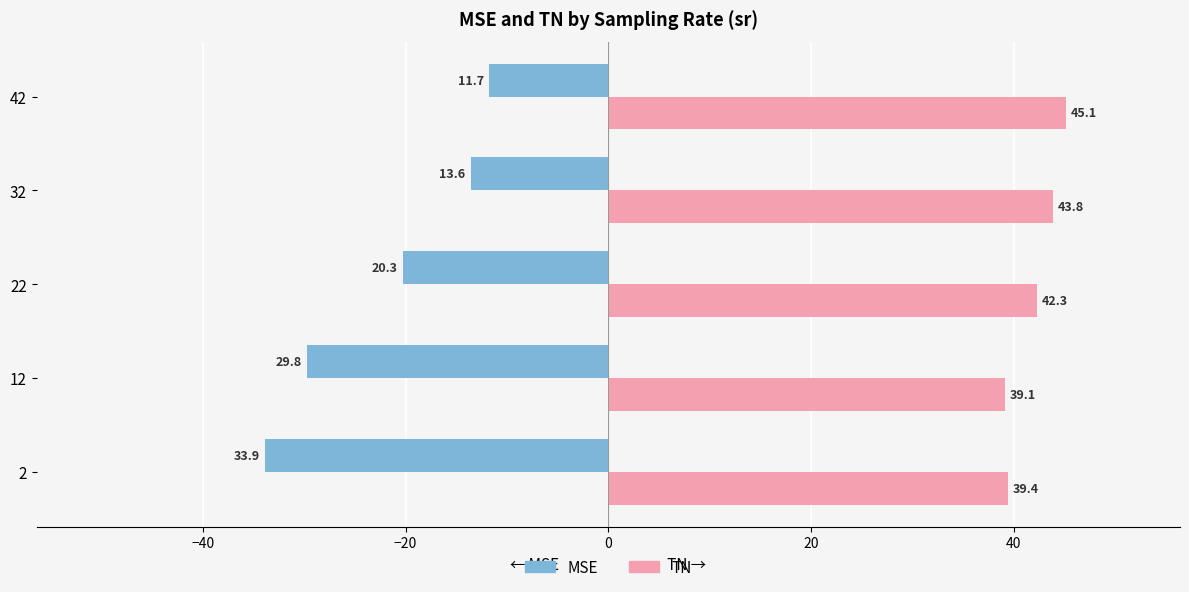

What are all the series names shown in the legend?

MSE, TN